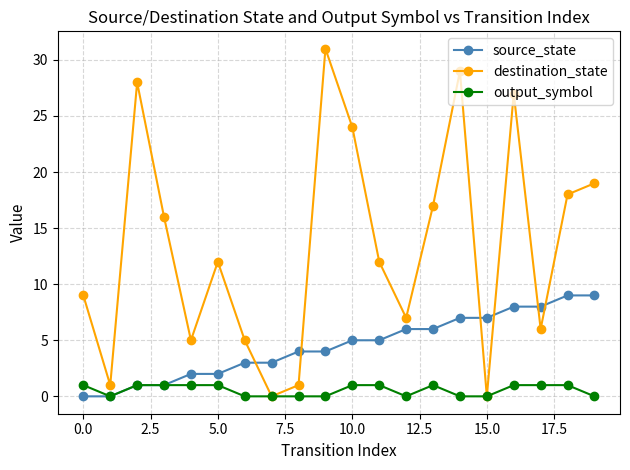

List the series in order of their overall mean, highest first.

destination_state, source_state, output_symbol